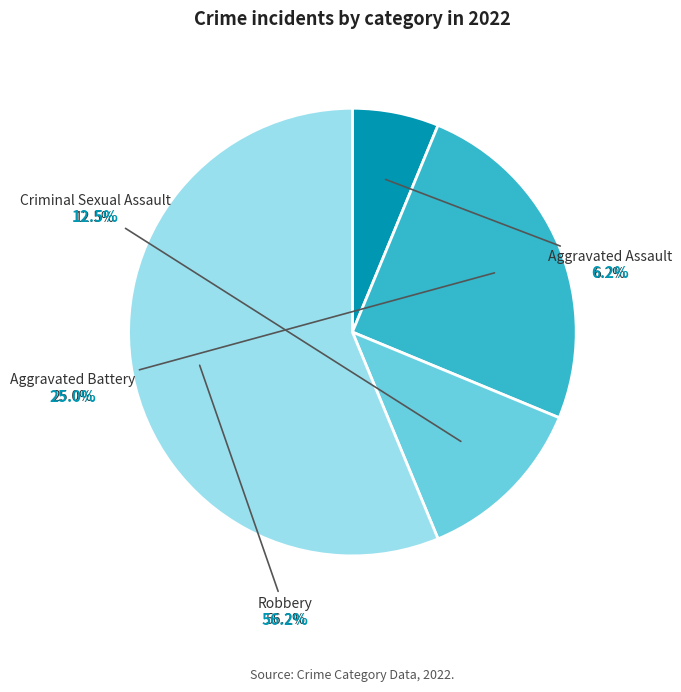

Is the sum of Aggravated Assault and Robbery greater than half?

Yes